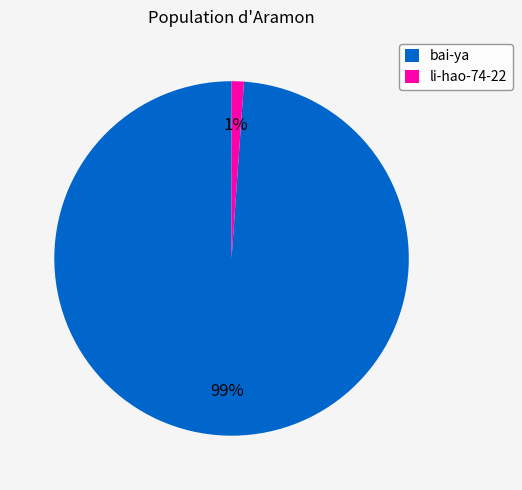

To the nearest percent, what portion does li-hao-74-22 represent?

1%